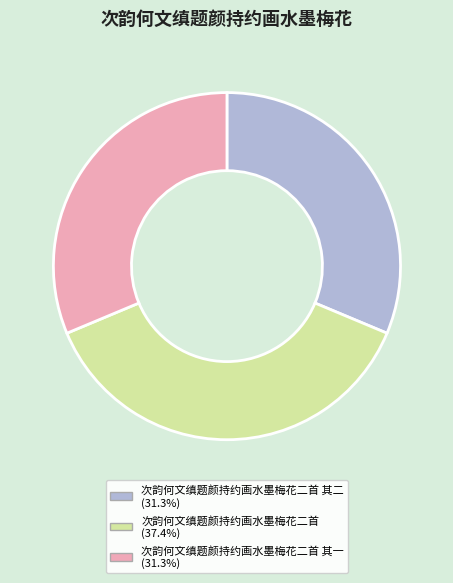

Does any single category account for the majority?

No